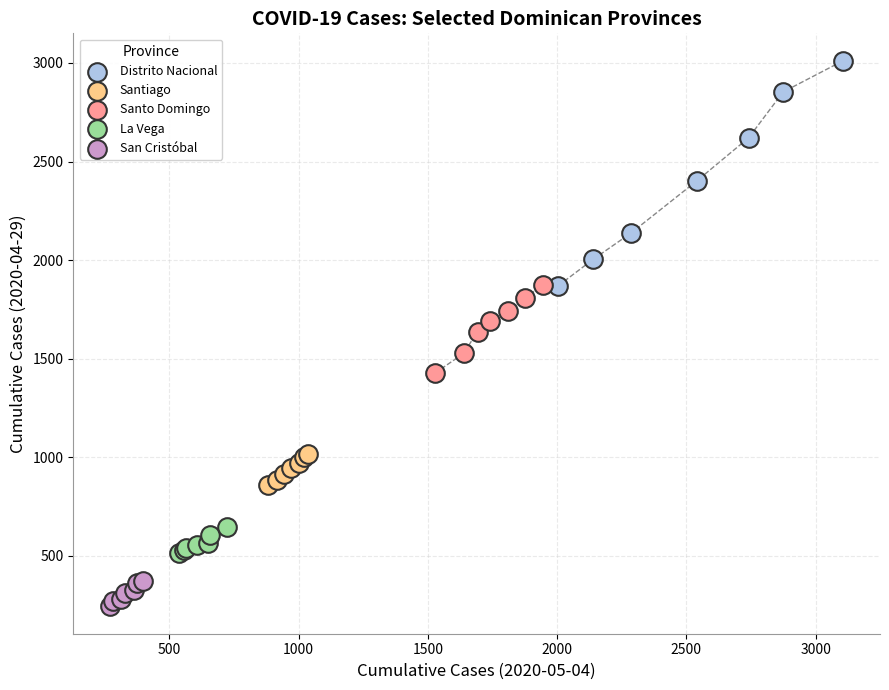

Which series contains the highest Y value?

Distrito Nacional